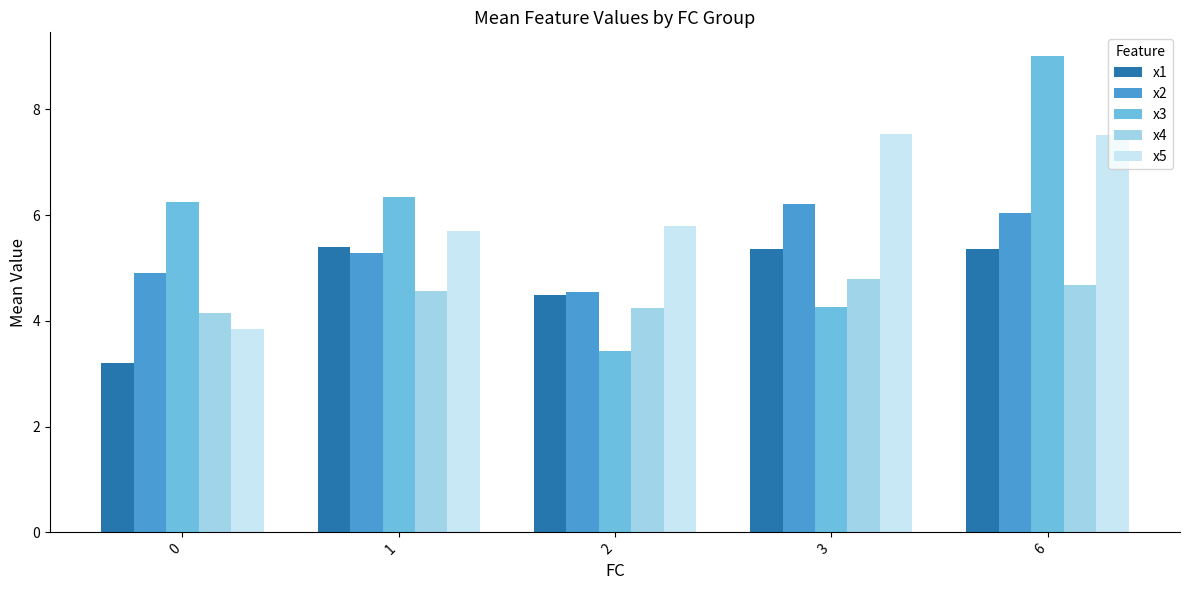

What is the sum of all x5 values?

30.4